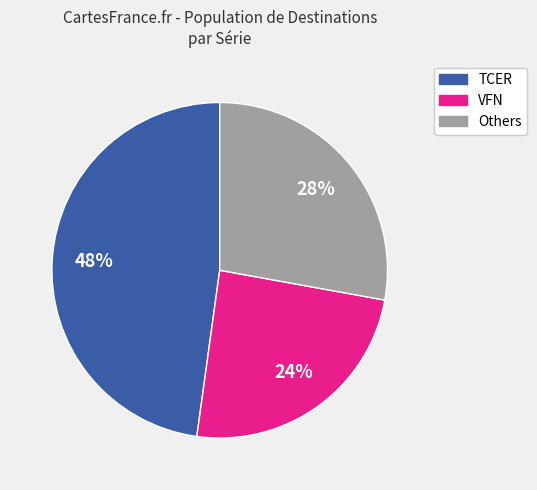

What is the ratio of the value at TCER to the value at VFN?

2.0